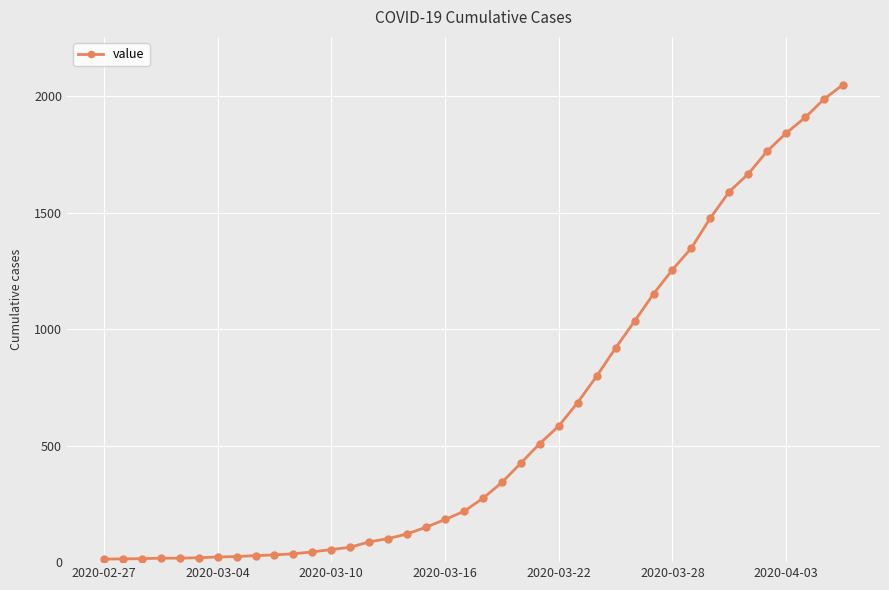

What is the average value?

622